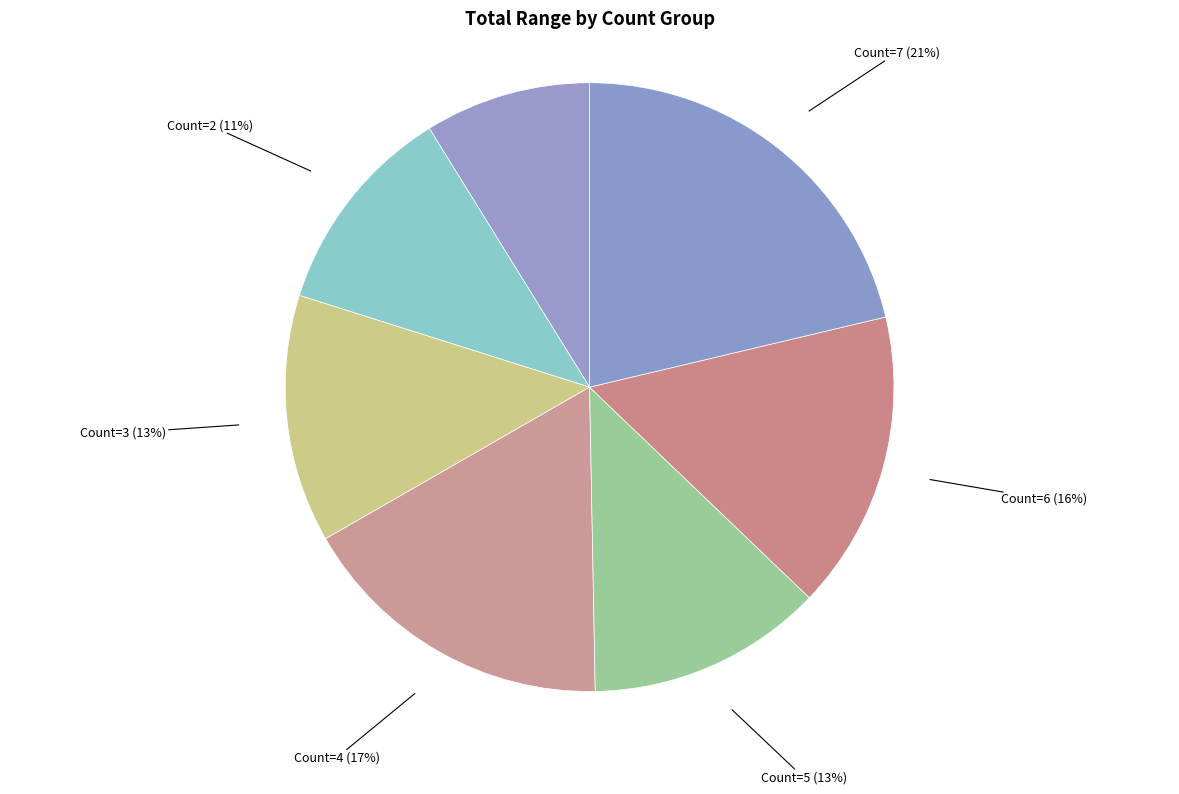

Does any single category account for the majority?

No